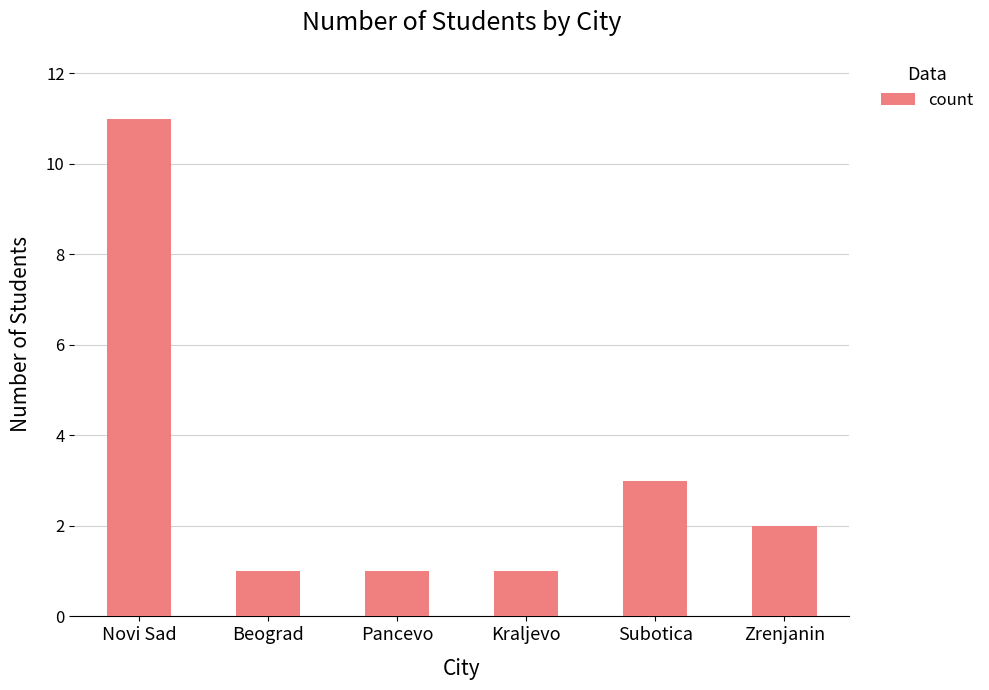

Reading left to right, extract all data points from this chart.

11	1	1	1	3	2